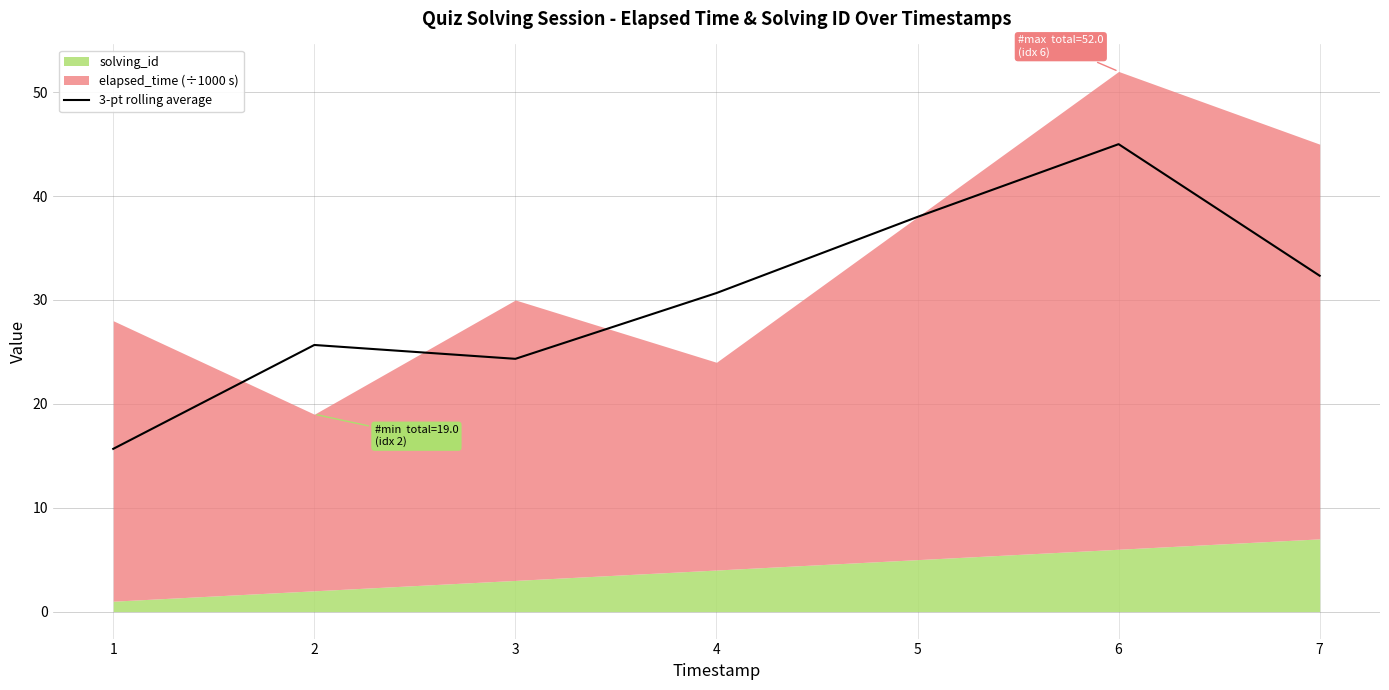

Reading left to right, what are all the values shown in this chart?

15.7	25.7	24.3	30.7	38.0	45.0	32.3